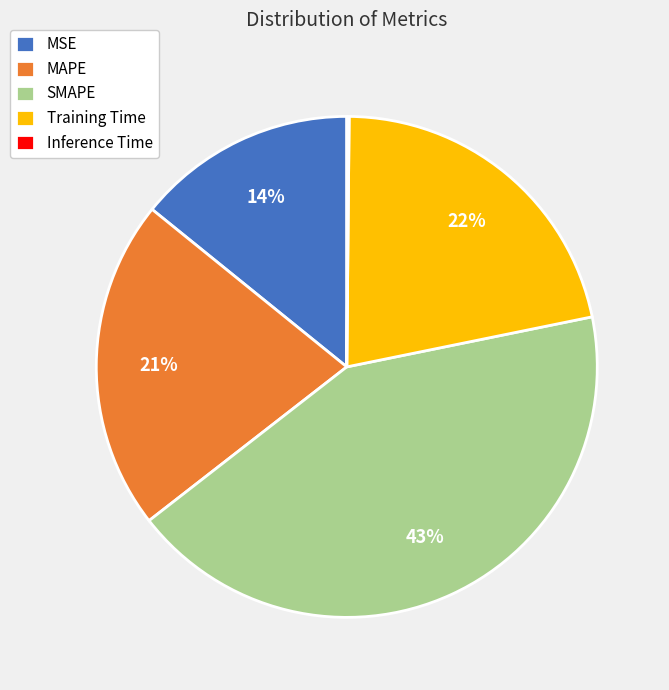

To the nearest percent, what is the difference between the largest and smallest slice percentages?

43%